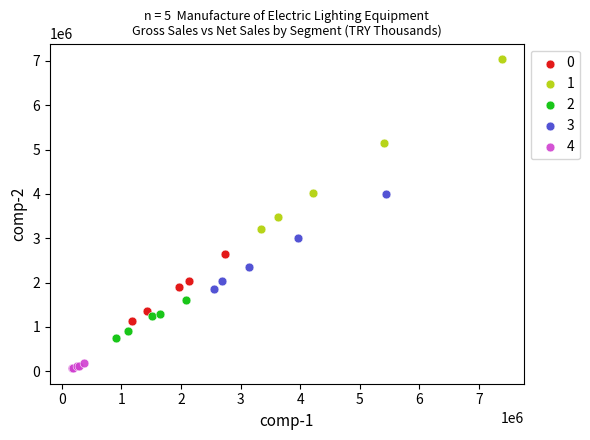

Which series reaches the minimum Y coordinate?

4